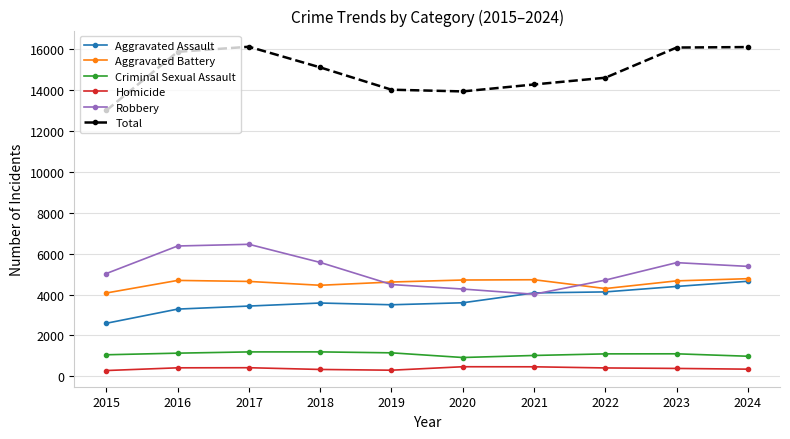

In Aggravated Assault, how many points are lower than both neighbors (excluding endpoints)?

1